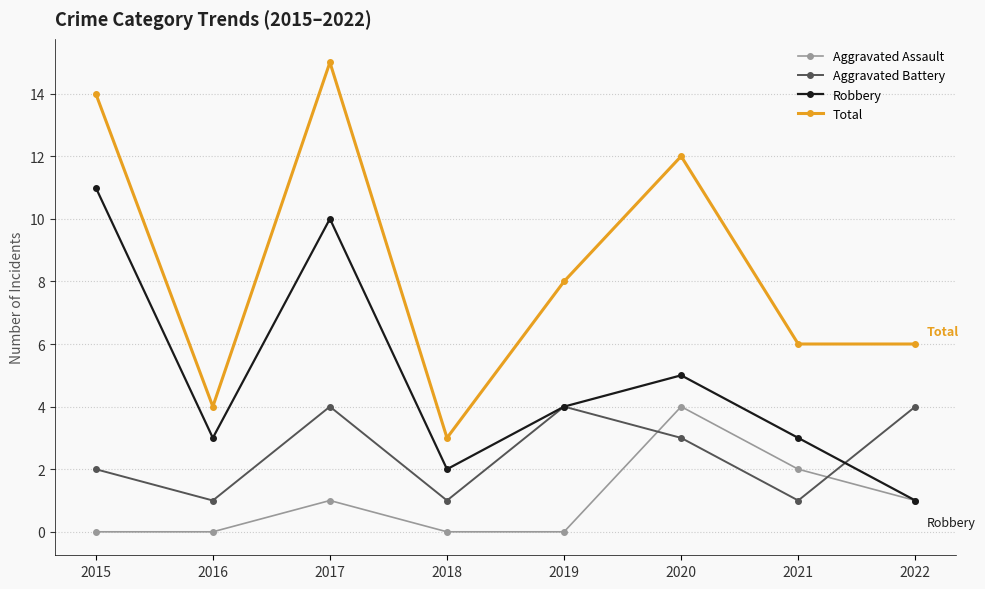

How many lines are shown in the chart?

4